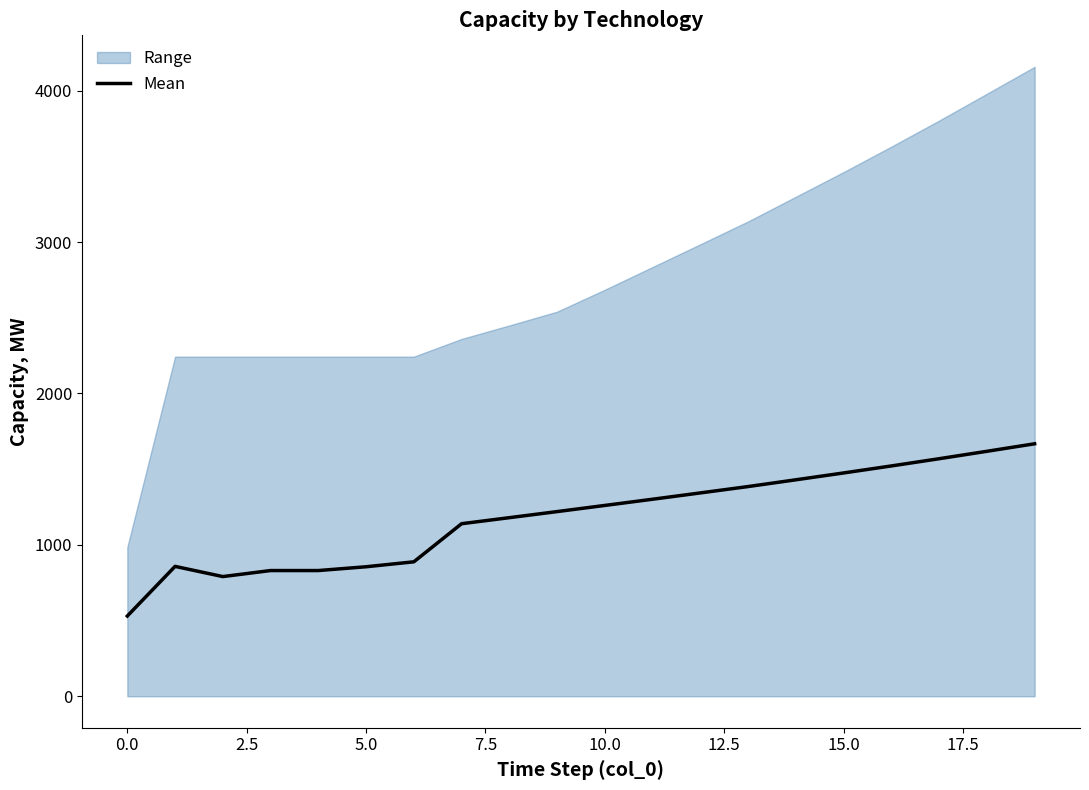

What is the minimum value for Mean?

530.0